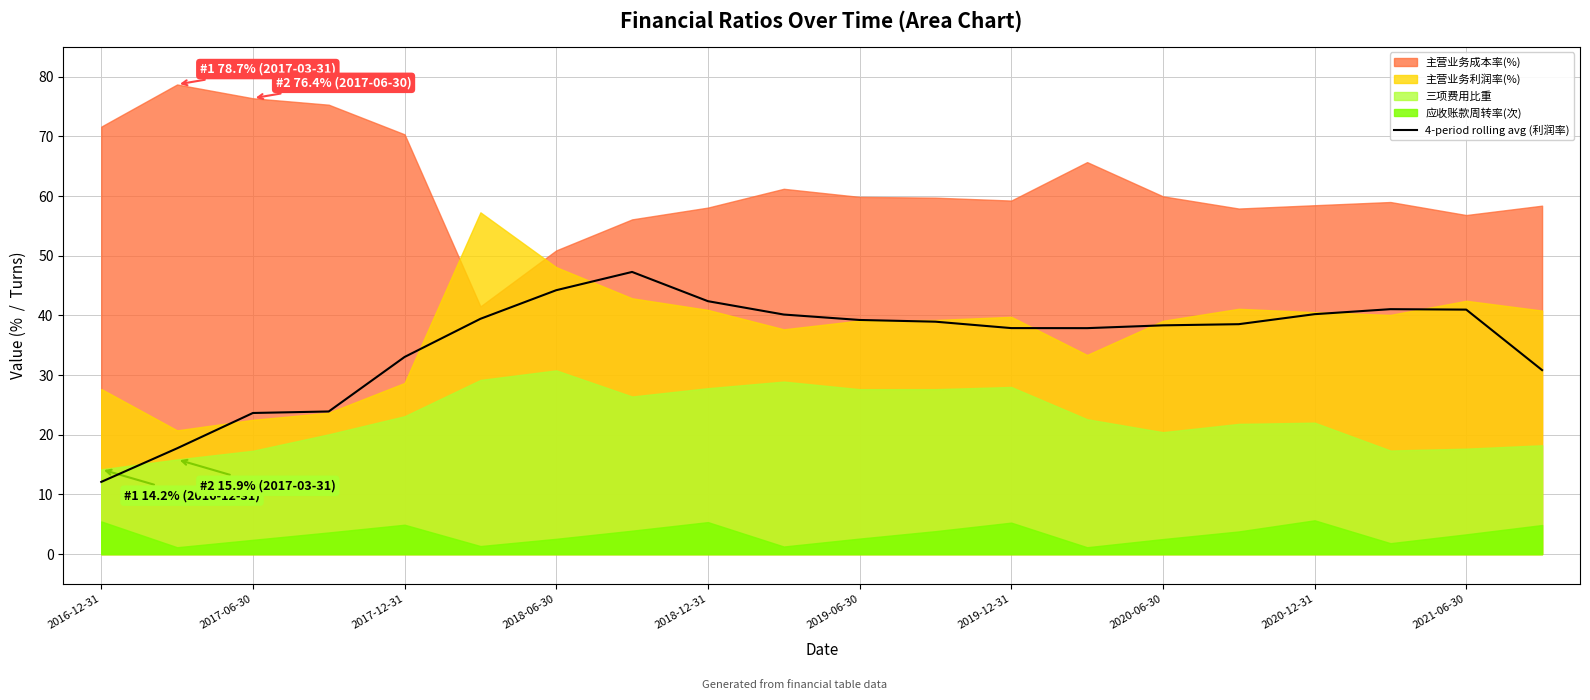

Where is the data nearest to the value 29?

19